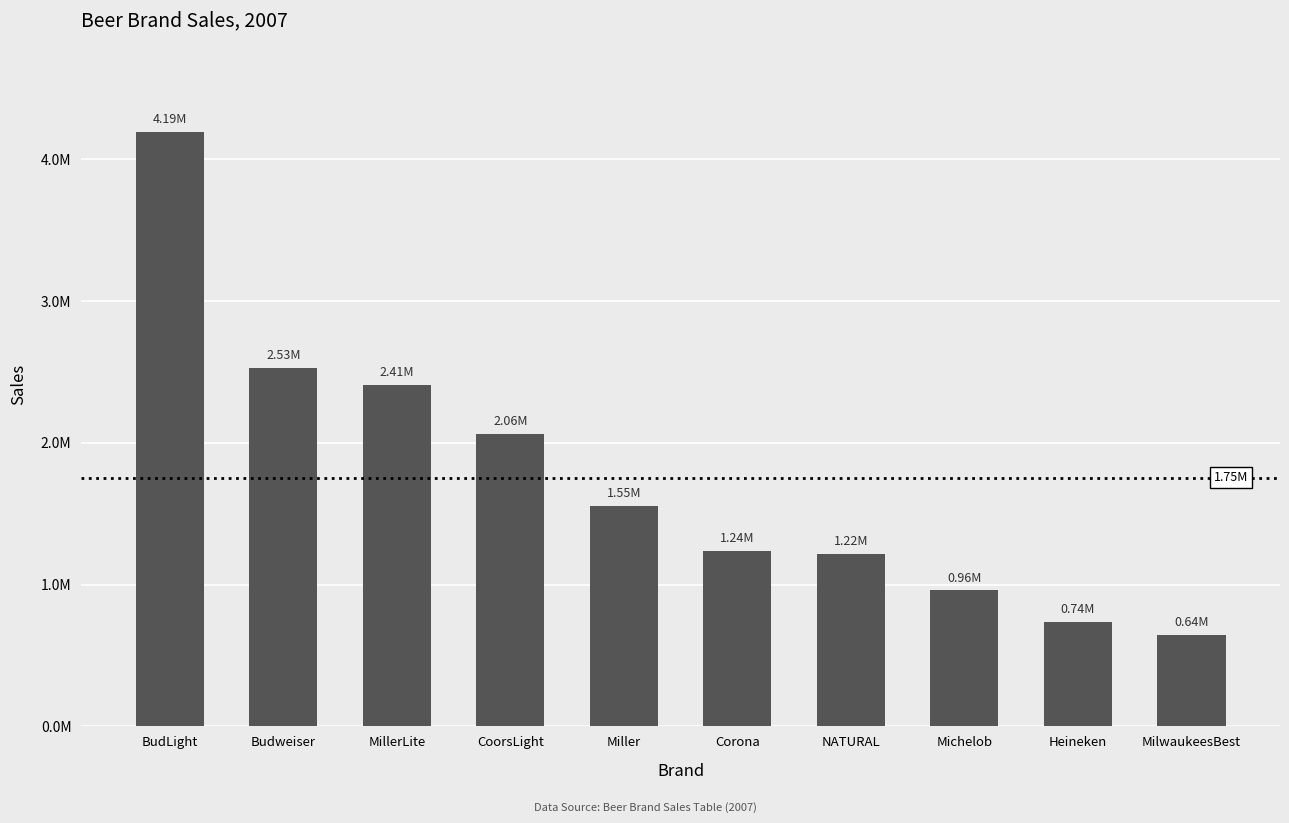

Are the bars horizontal?

No